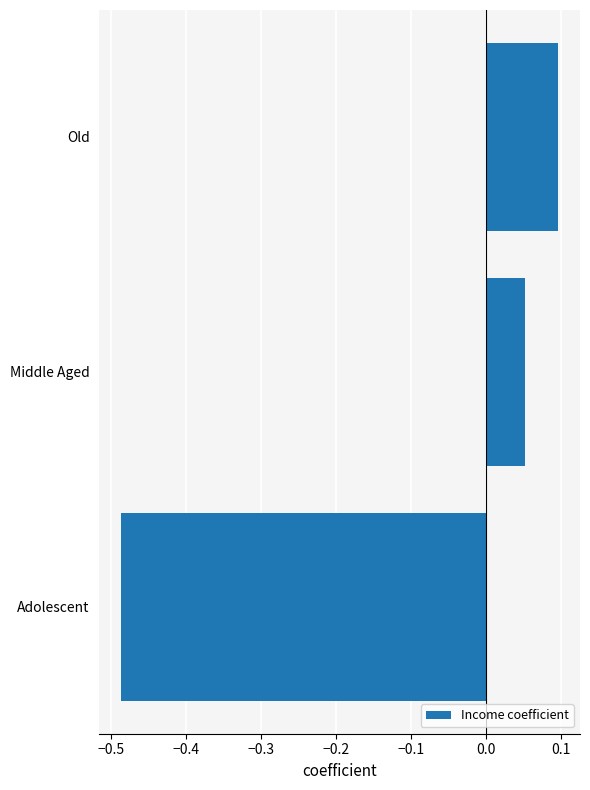

Are the bars grouped side by side (vs. stacked)?

No